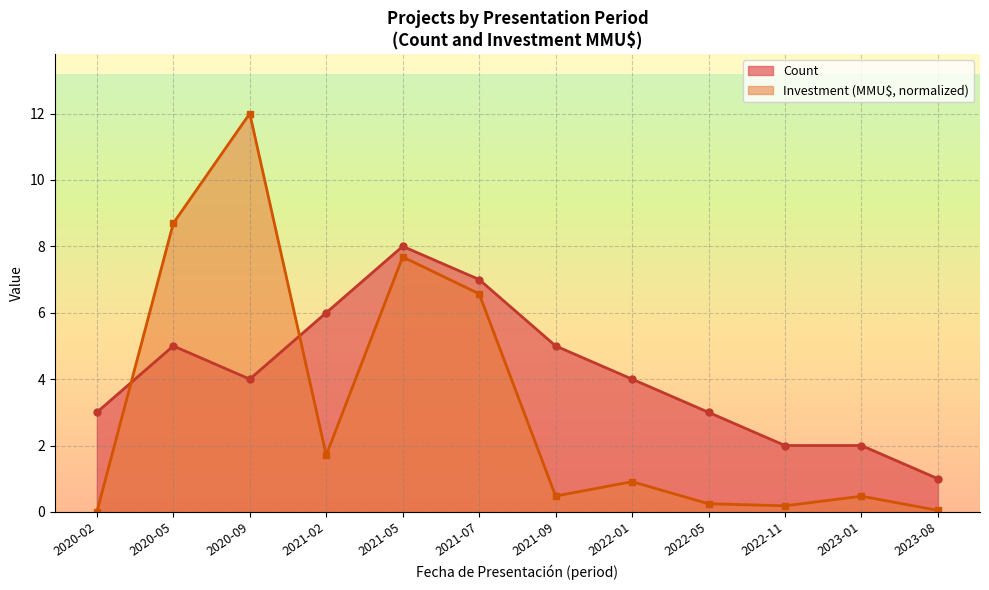

Reading right to left, extract all data points from this chart.

Count: 1.0	2.0	2.0	3.0	4.0	5.0	7.0	8.0	6.0	4.0	5.0	3.0
Investment (MMU$): 0.0	0.5	0.2	0.2	0.9	0.5	6.6	7.7	1.7	12.0	8.7	0.0